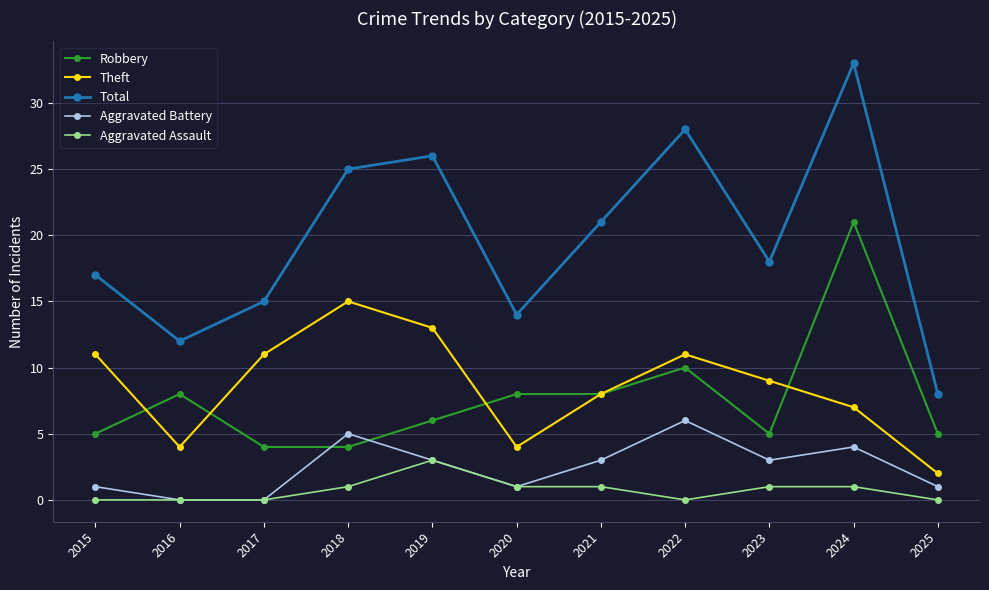

Which series ends up on top after the final intersection of Robbery and Theft?

Robbery